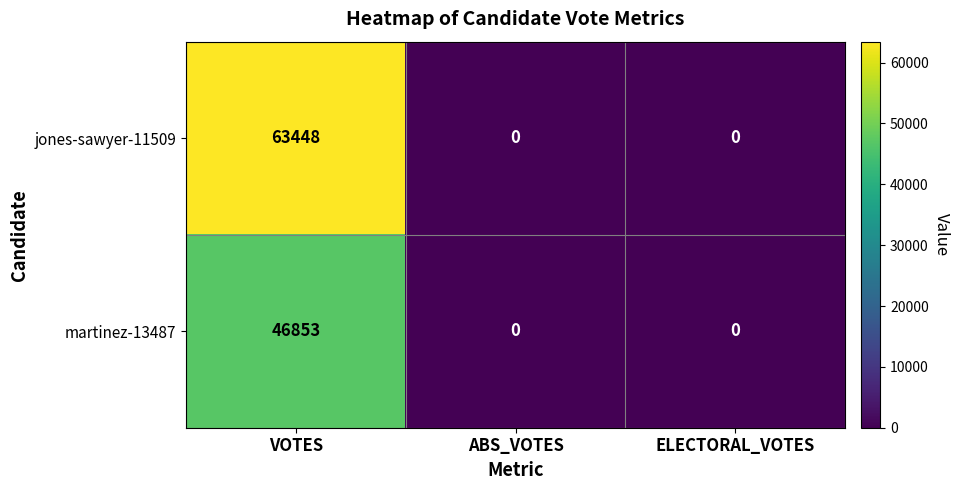

List the series in order of their peak value, lowest first.

martinez-13487, jones-sawyer-11509